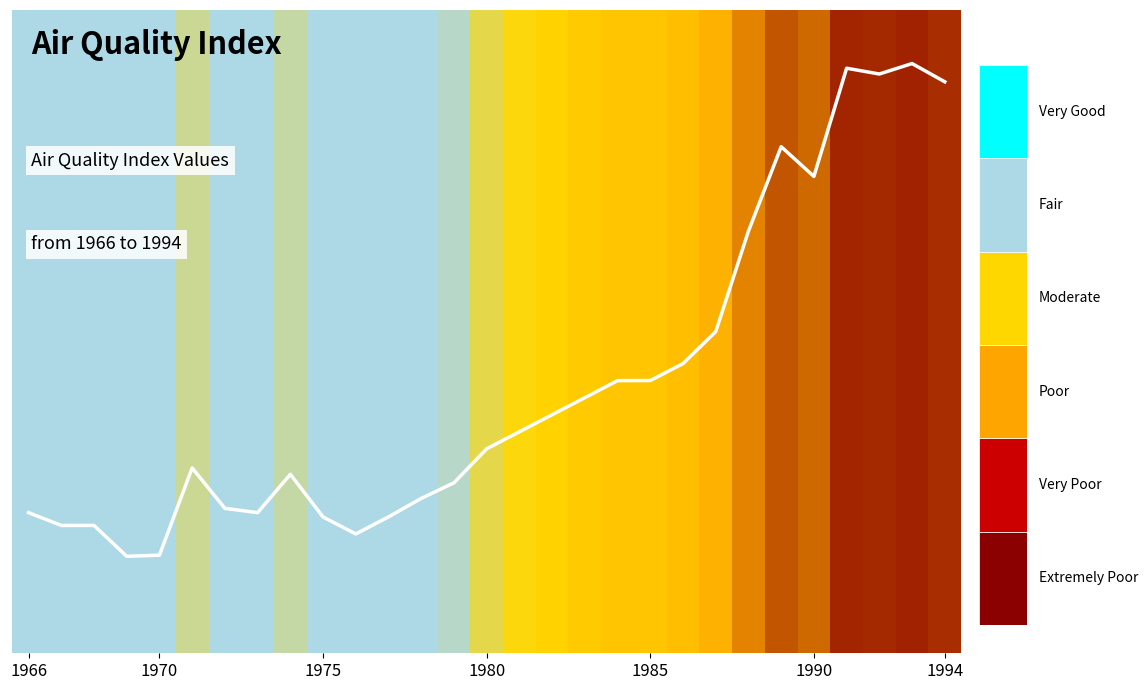

True or false: the data shows 0.2 at 18.

False